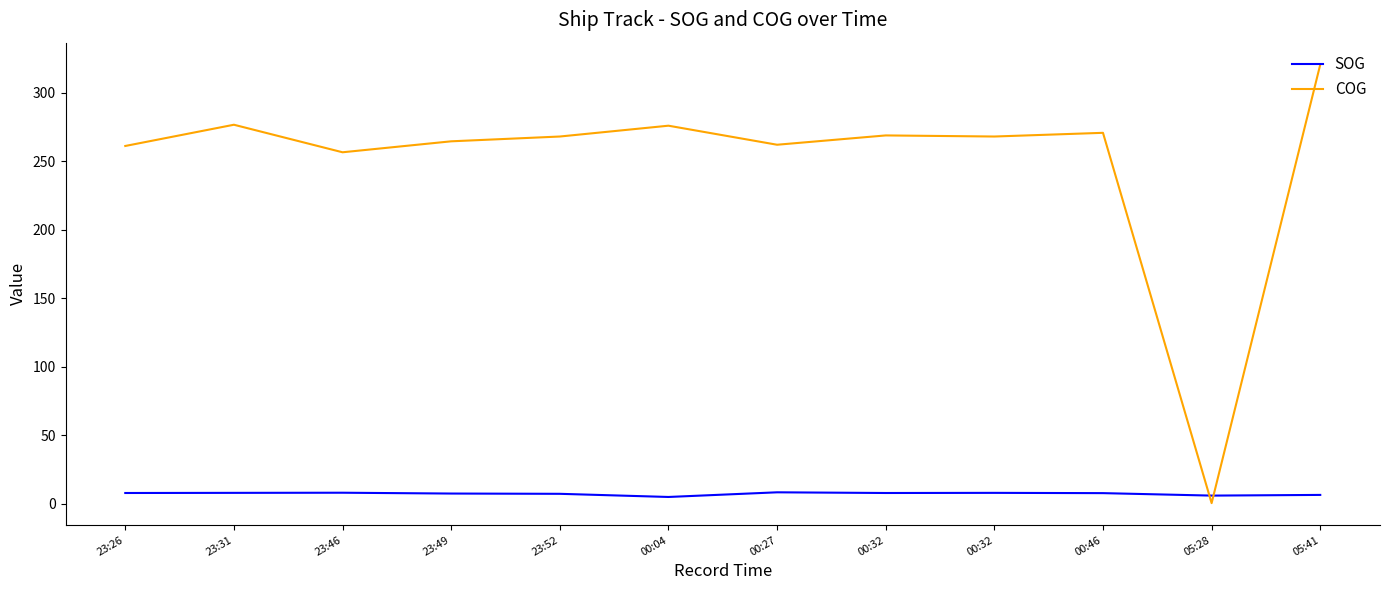

What are all the series names shown in the legend?

SOG, COG